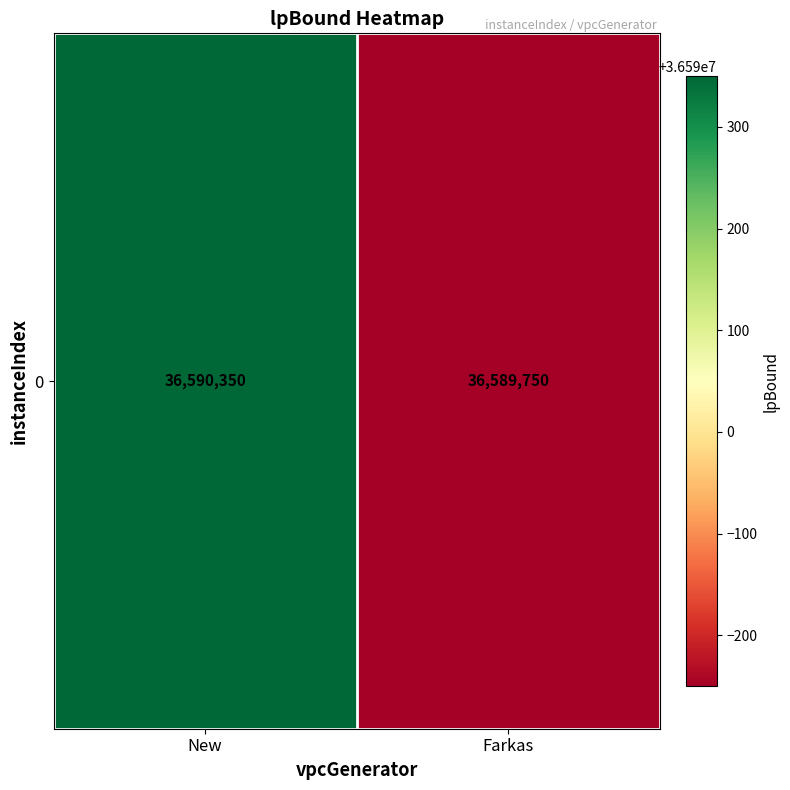

Reading right to left, list all the values displayed in this chart.

36589750	36590350